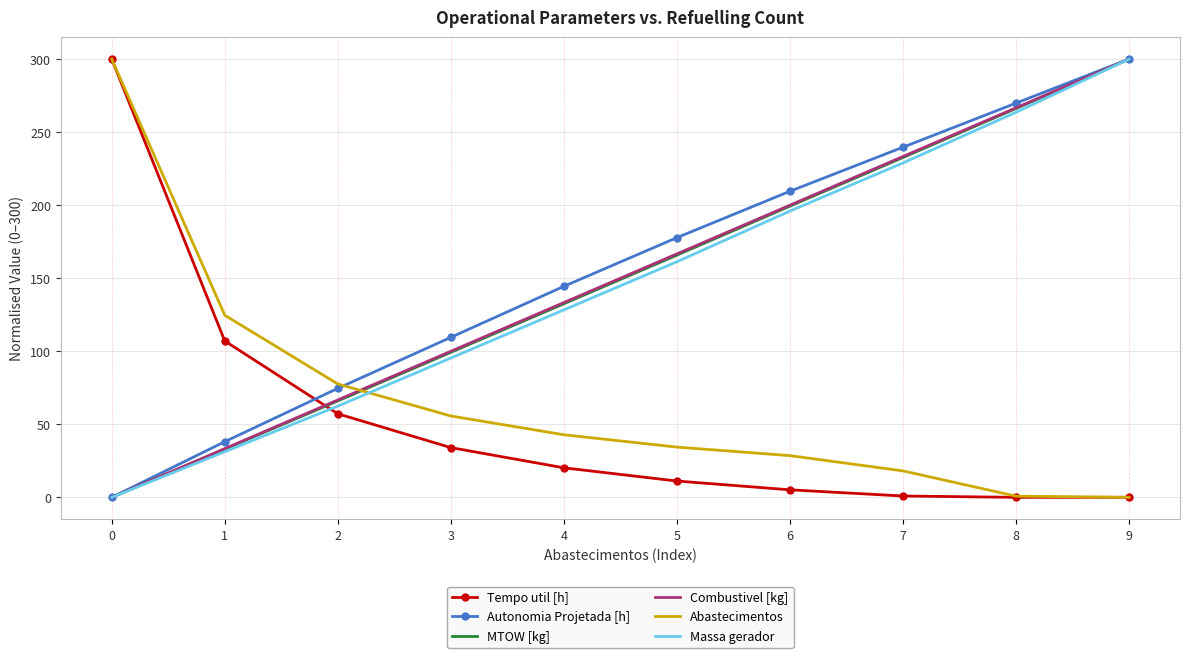

What is the spread (max minus min) of values at 1?

93.5